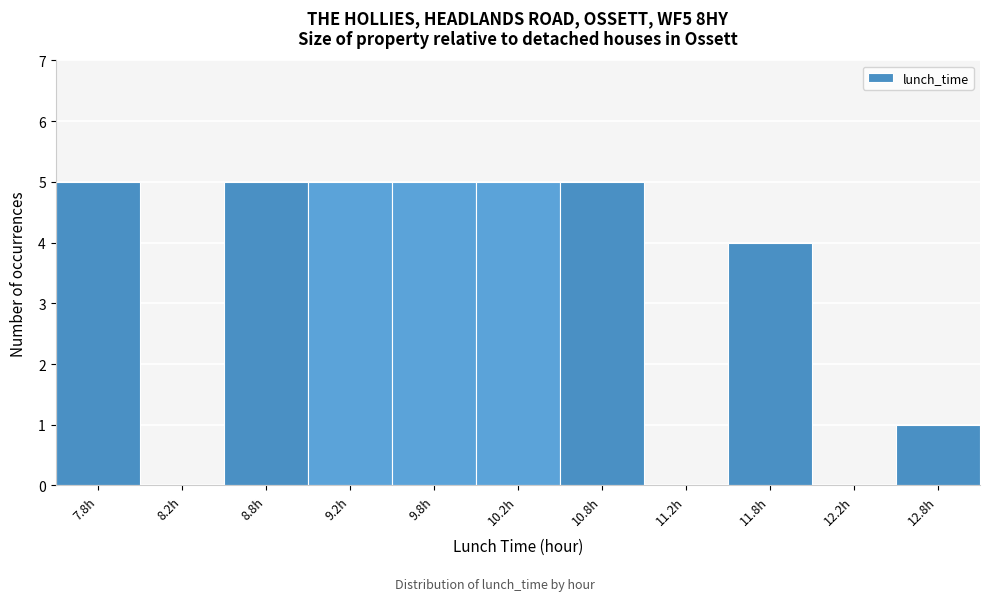

Reading left to right, list all the values displayed in this chart.

7.8h=5	8.2h=0	8.8h=5	9.2h=5	9.8h=5	10.2h=5	10.8h=5	11.2h=0	11.8h=4	12.2h=0	12.8h=1